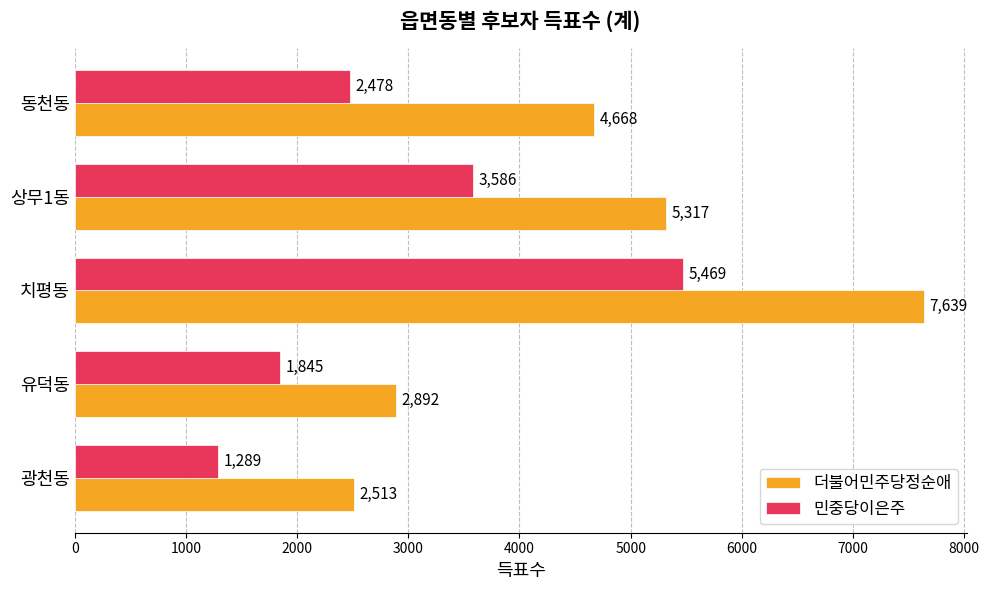

The value of 민중당이은주 at 동천동 is 4221. True or false?

False